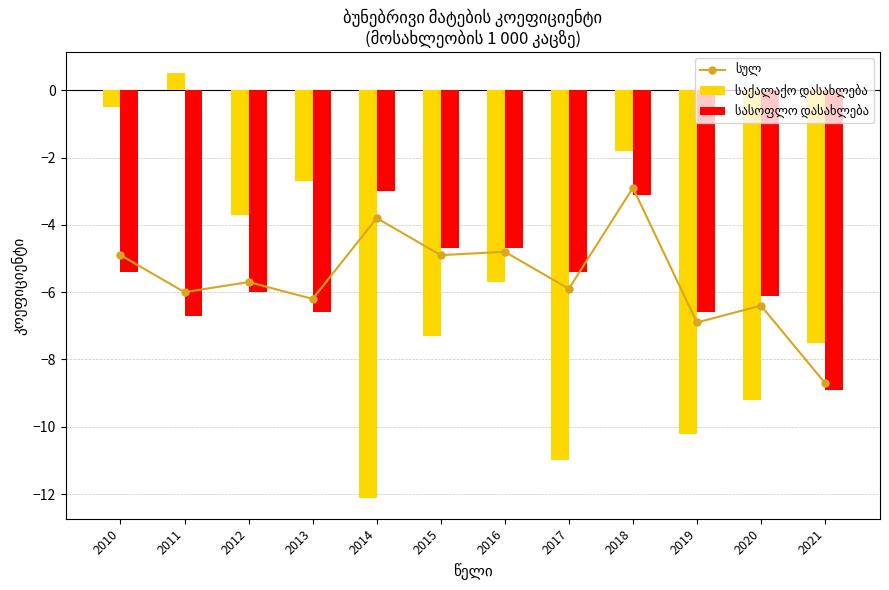

At how many categories does at least one series exceed -3?

4